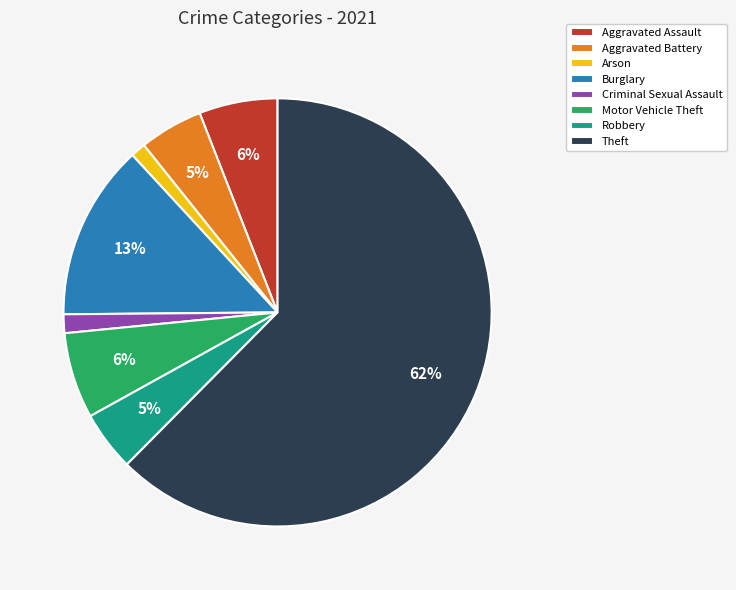

Do Robbery and Motor Vehicle Theft together represent more than half of the pie?

No